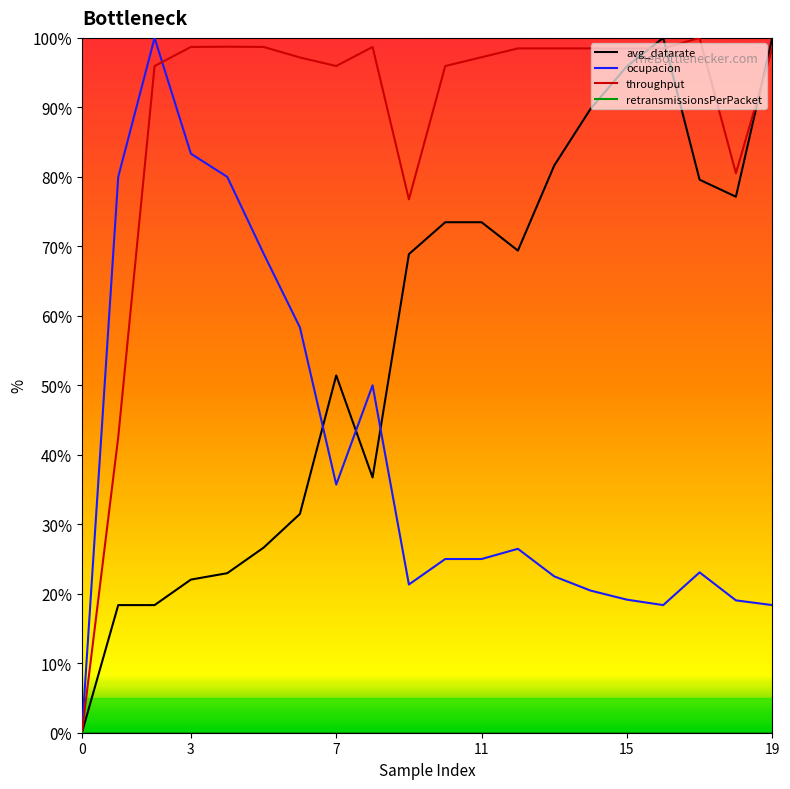

At how many categories does at least one series exceed 0?

19